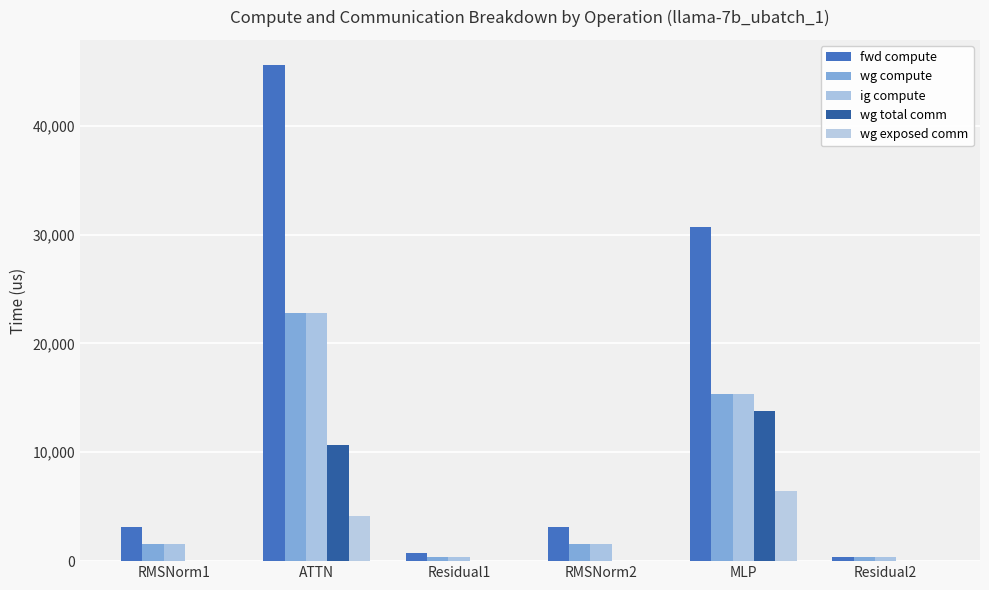

Read the ig compute value at ATTN.

22799.3